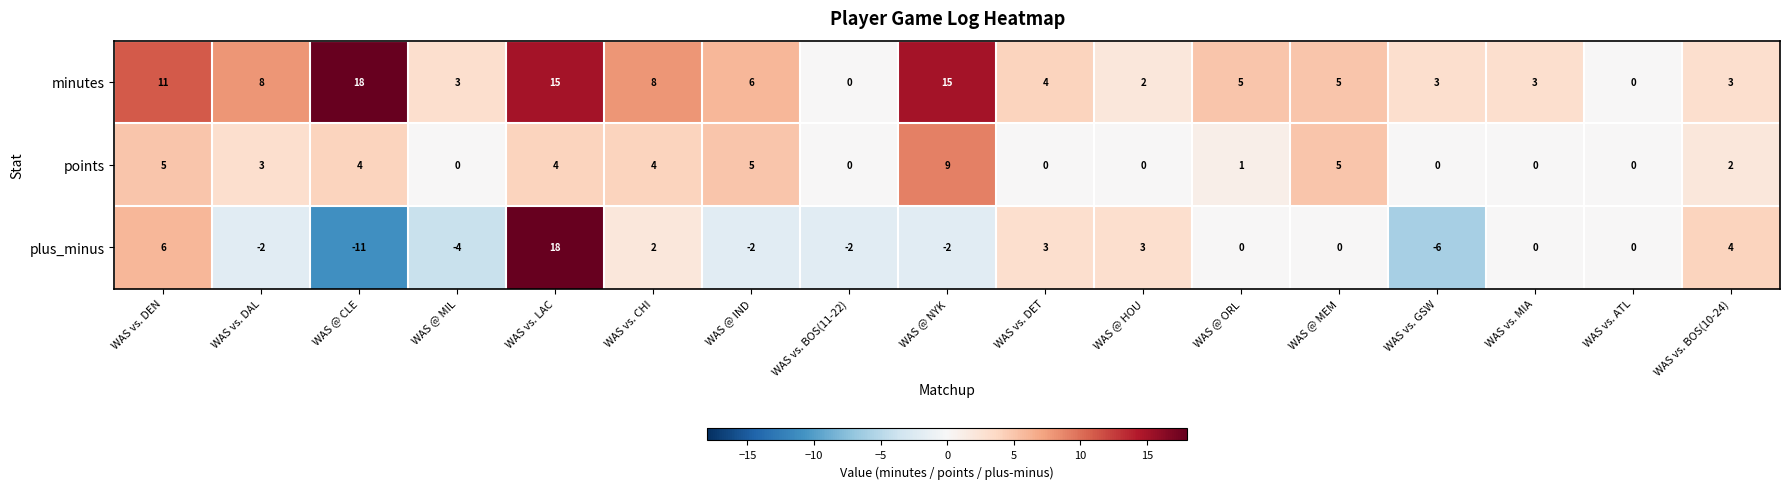

Count the number of data series in this chart.

3